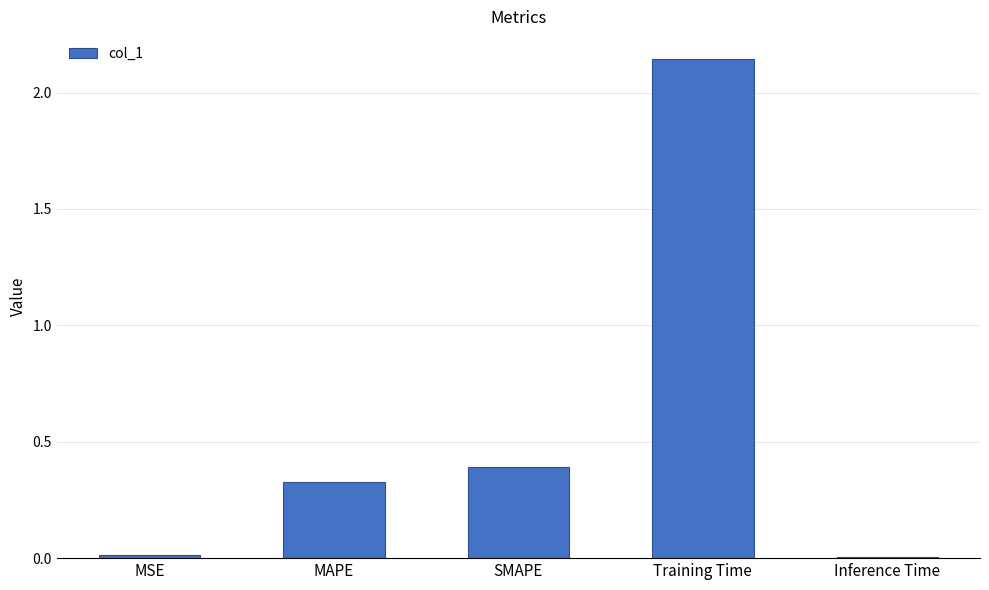

At which label is the value closest to 1?

SMAPE